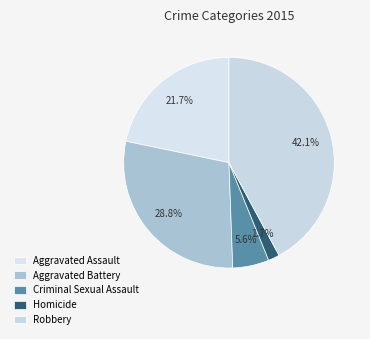

Combined, what portion of the pie is Criminal Sexual Assault and Aggravated Assault?

27.3%